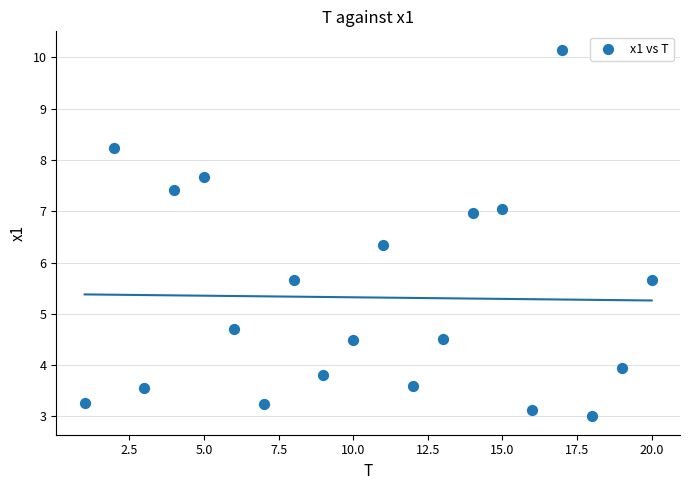

What is the range of Y values (max minus min)?

7.1